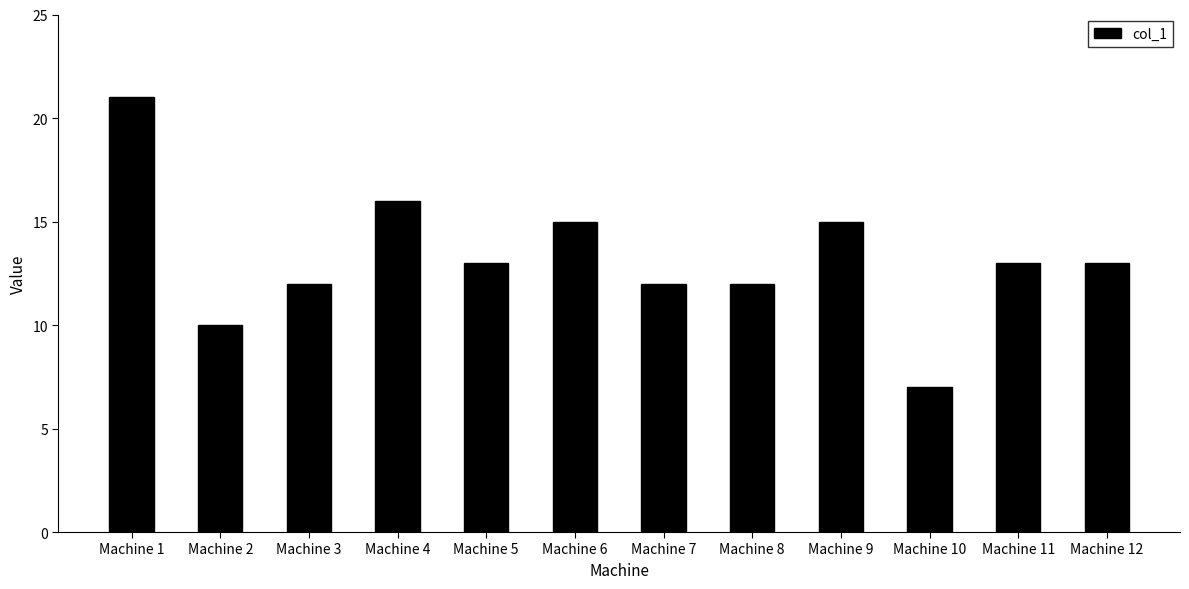

The chart shows a value of 8 at Machine 8. True or false?

False